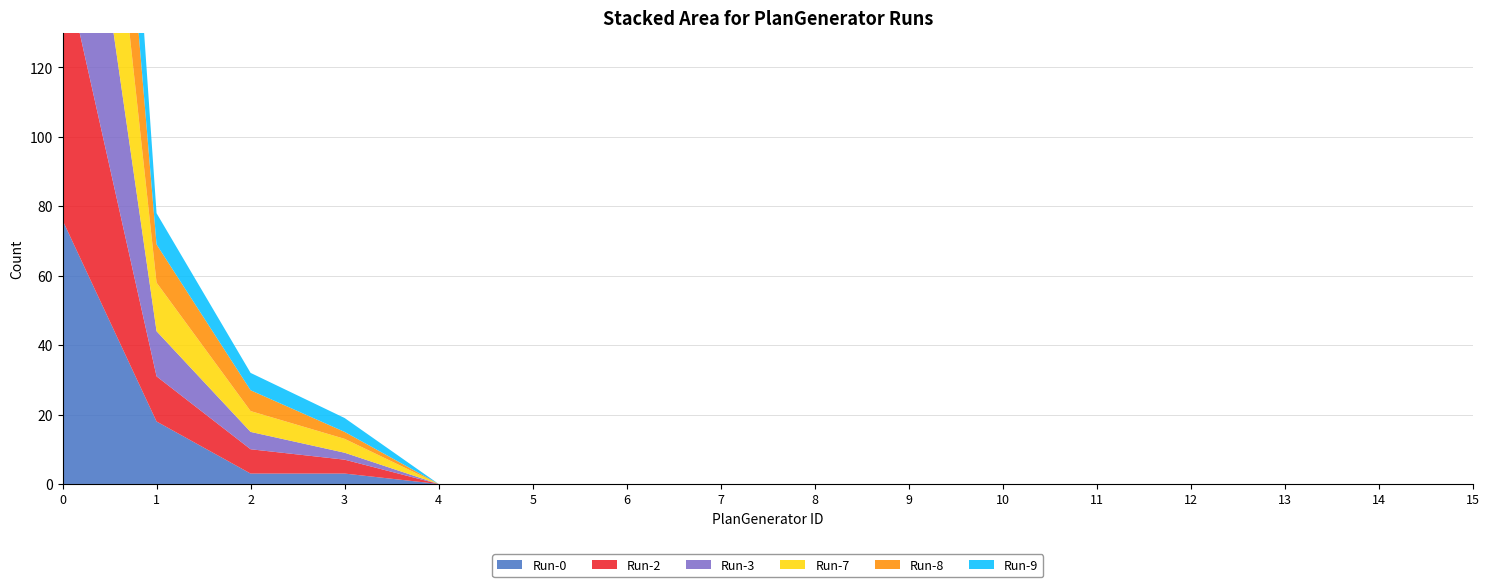

Reading right to left, what are all the values shown in this chart?

Run-2: 15=0	14=0	13=0	12=0	11=0	10=0	9=0	8=0	7=0	6=0	5=0	4=0	3=4	2=7	1=13	0=76
Run-3: 15=0	14=0	13=0	12=0	11=0	10=0	9=0	8=0	7=0	6=0	5=0	4=0	3=2	2=5	1=13	0=80
Run-7: 15=0	14=0	13=0	12=0	11=0	10=0	9=0	8=0	7=0	6=0	5=0	4=0	3=4	2=6	1=14	0=76
Run-8: 15=0	14=0	13=0	12=0	11=0	10=0	9=0	8=0	7=0	6=0	5=0	4=0	3=2	2=6	1=11	0=81
Run-9: 15=0	14=0	13=0	12=0	11=0	10=0	9=0	8=0	7=0	6=0	5=0	4=0	3=4	2=5	1=9	0=82
Run-0: 15=0	14=0	13=0	12=0	11=0	10=0	9=0	8=0	7=0	6=0	5=0	4=0	3=3	2=3	1=18	0=76